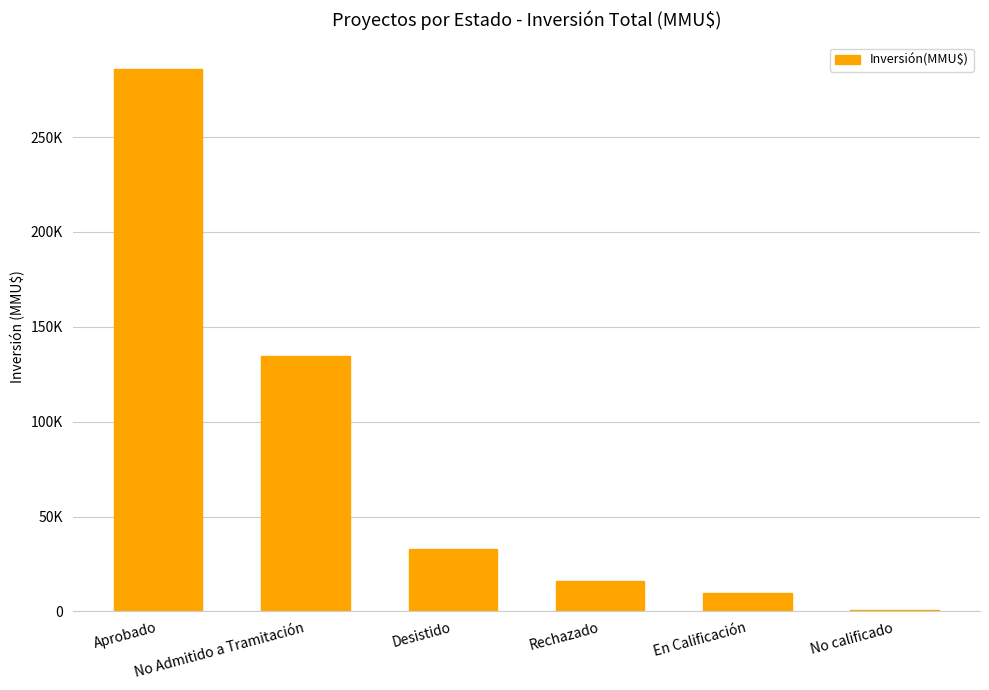

Are the bars horizontal?

No